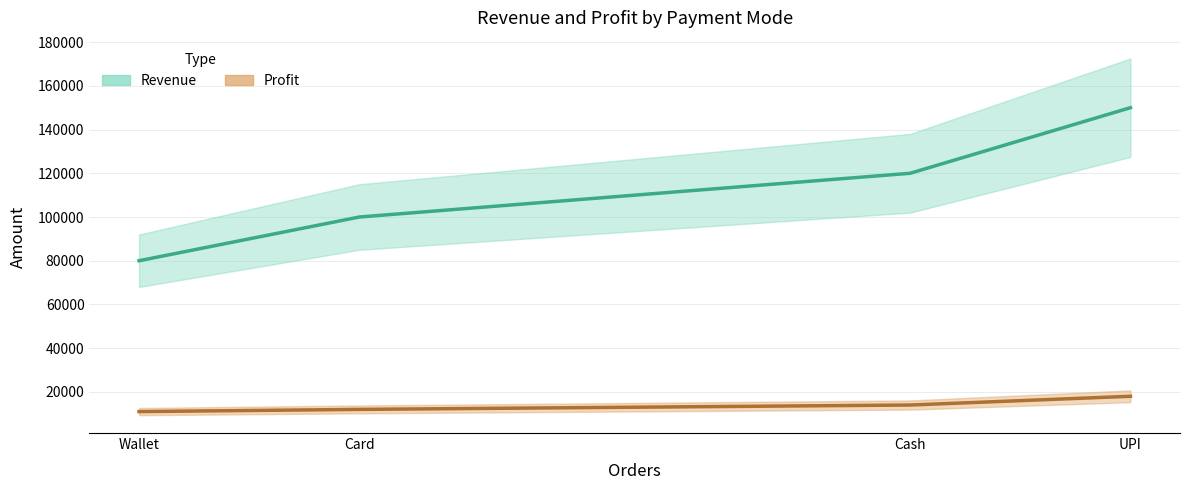

What is the highest value of the Revenue estimate series?

150000